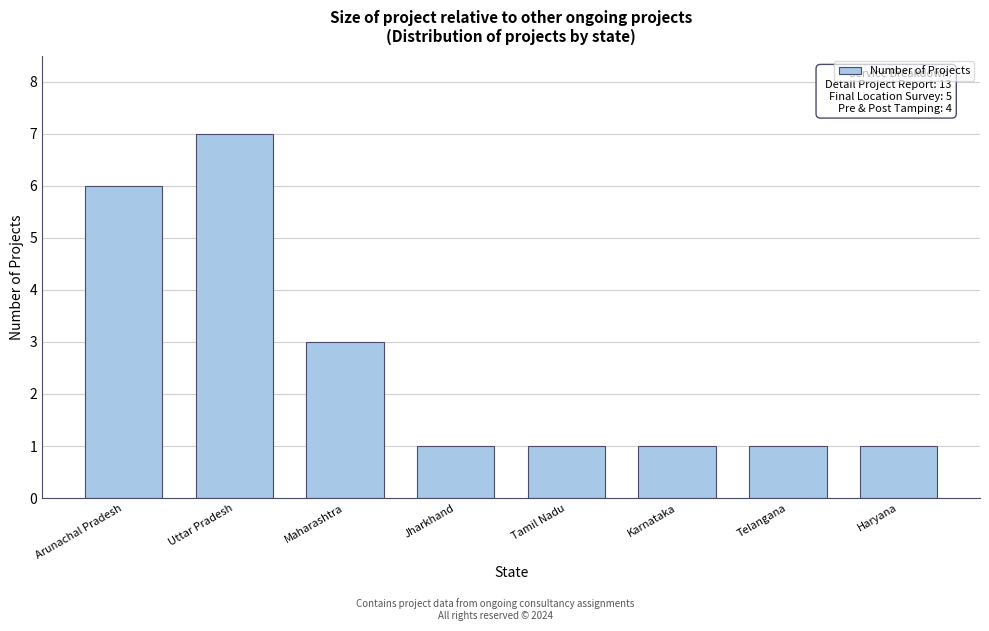

Reading left to right, list all the values displayed in this chart.

Arunachal Pradesh=6	Uttar Pradesh=7	Maharashtra=3	Jharkhand=1	Tamil Nadu=1	Karnataka=1	Telangana=1	Haryana=1